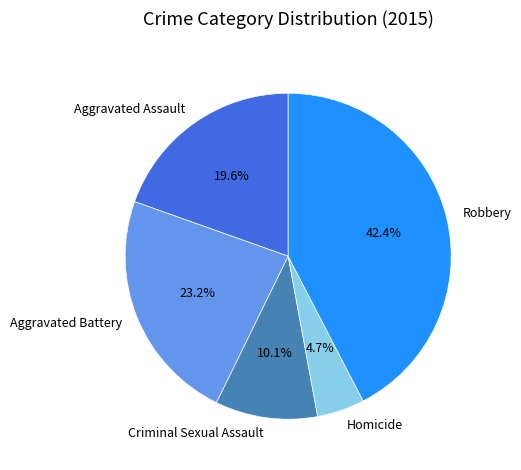

Does Aggravated Assault account for over 50% of the chart?

No